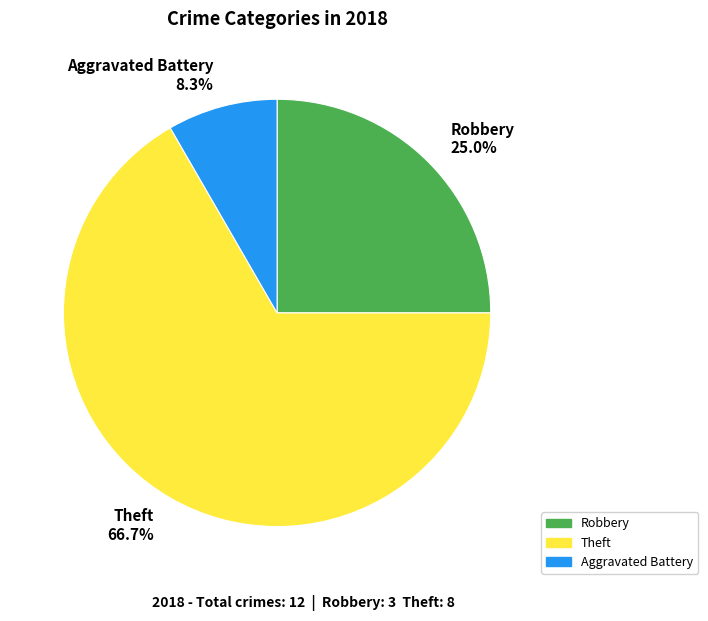

Is the sum of Robbery 25.0% and Aggravated Battery 8.3% greater than half?

No